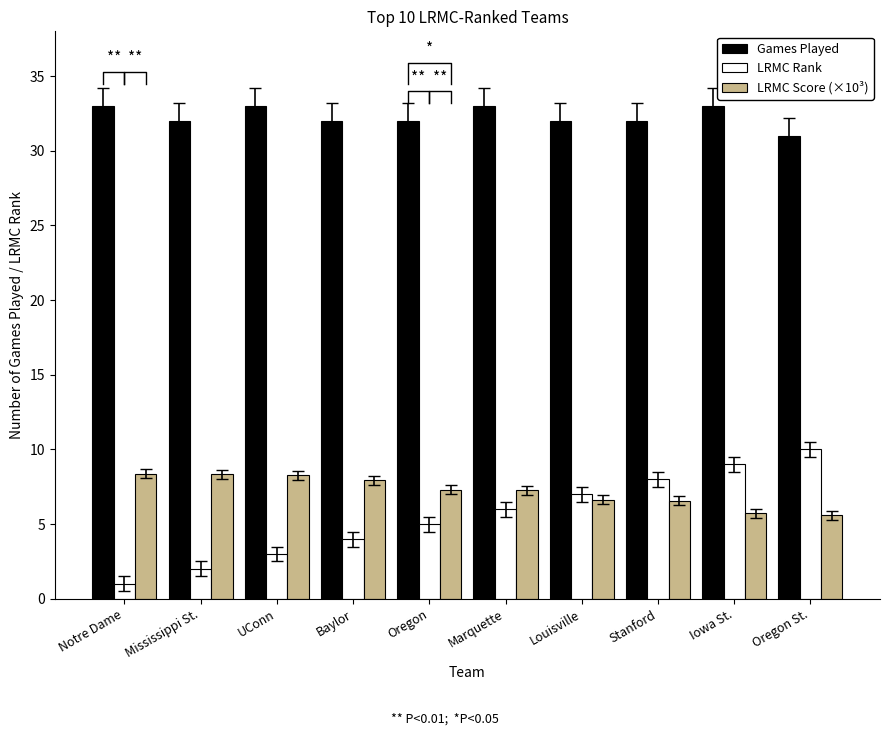

How many values in the LRMC Rank series exceed 6?

4